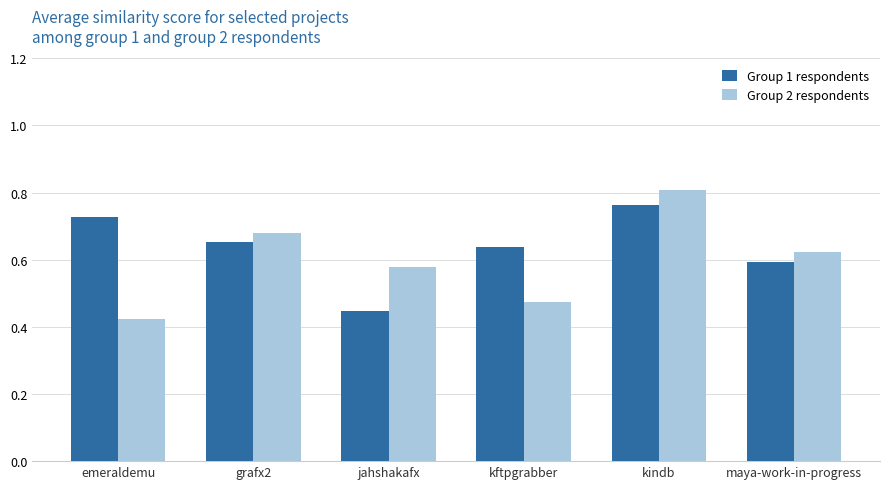

Which series has the largest range (max minus min)?

Group 2 respondents